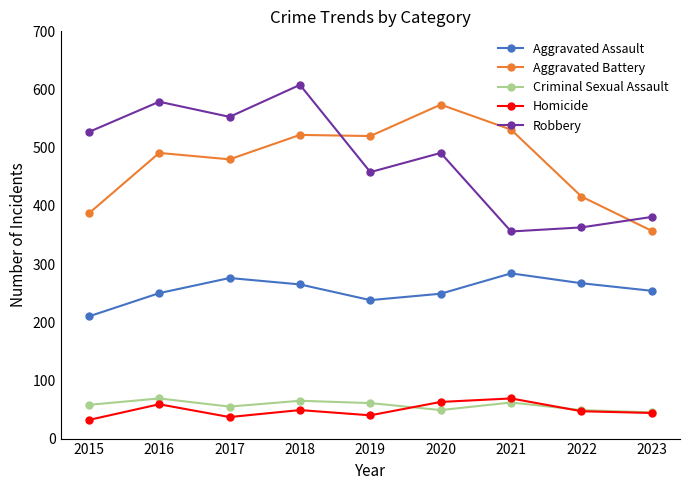

Is it true that Criminal Sexual Assault equals 49 at 2022?

True